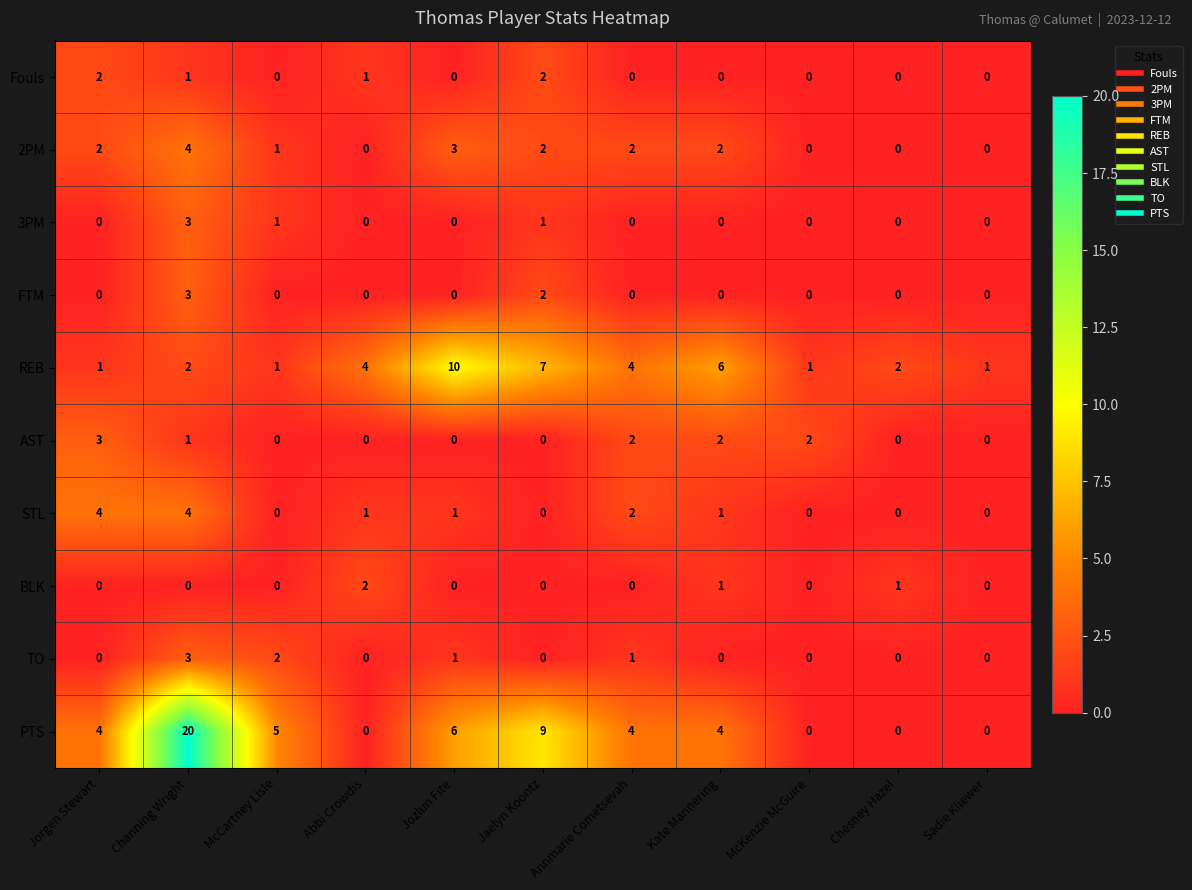

Count the Fouls values in the range 0 to 1.

9